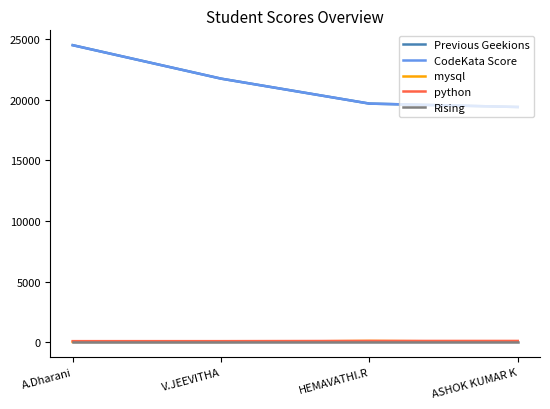

Does the chart display data point markers on the line(s)?

No